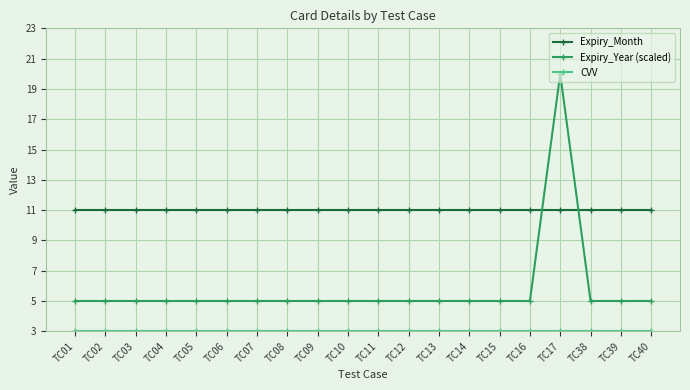

What is the sum of all Expiry_Month values?

220